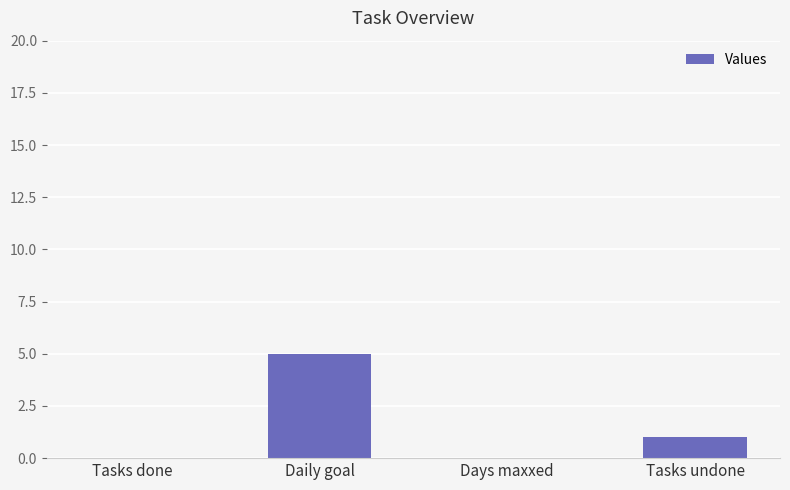

Reading left to right, extract all data points from this chart.

0	5	0	1